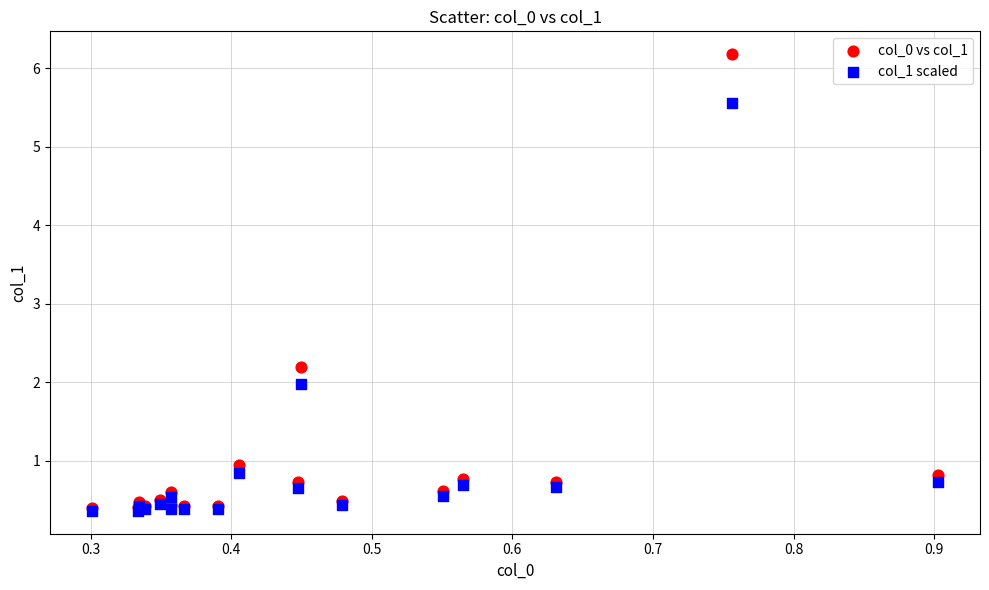

Across all series, what Y value is closest to 3?

2.2